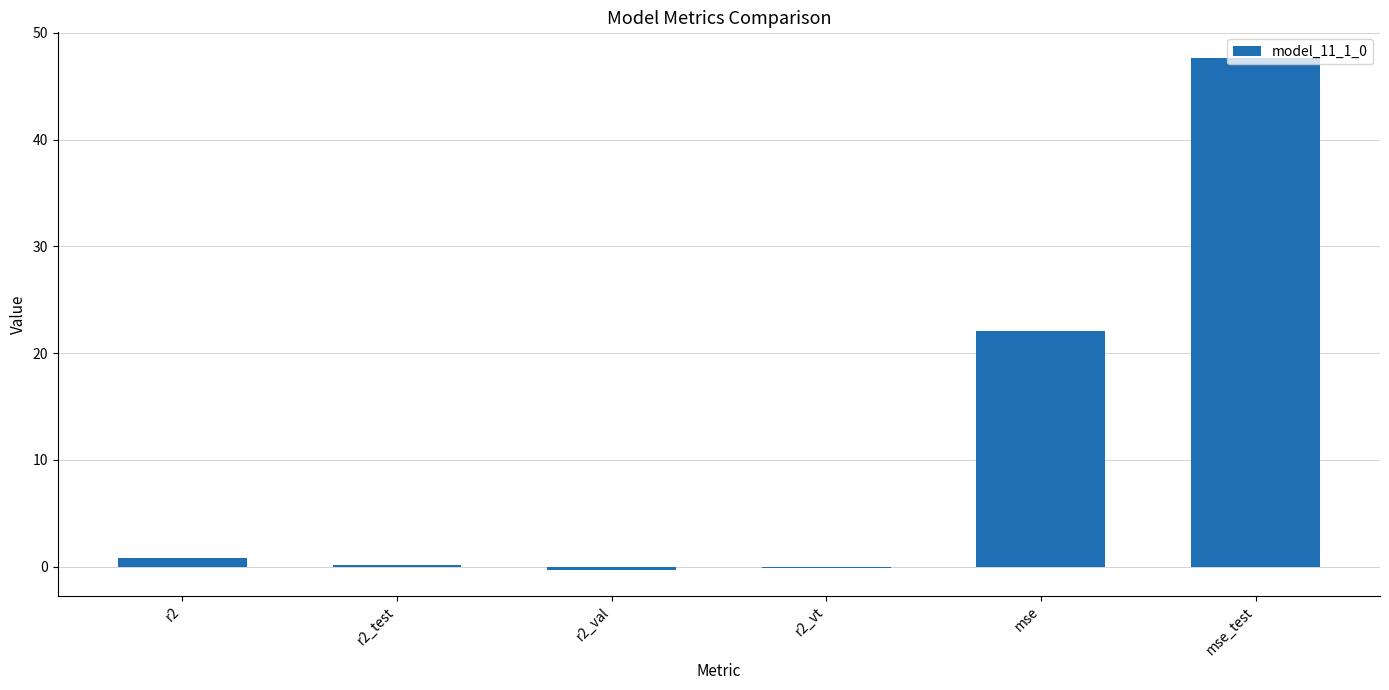

Which label corresponds to the largest value in the chart?

mse_test